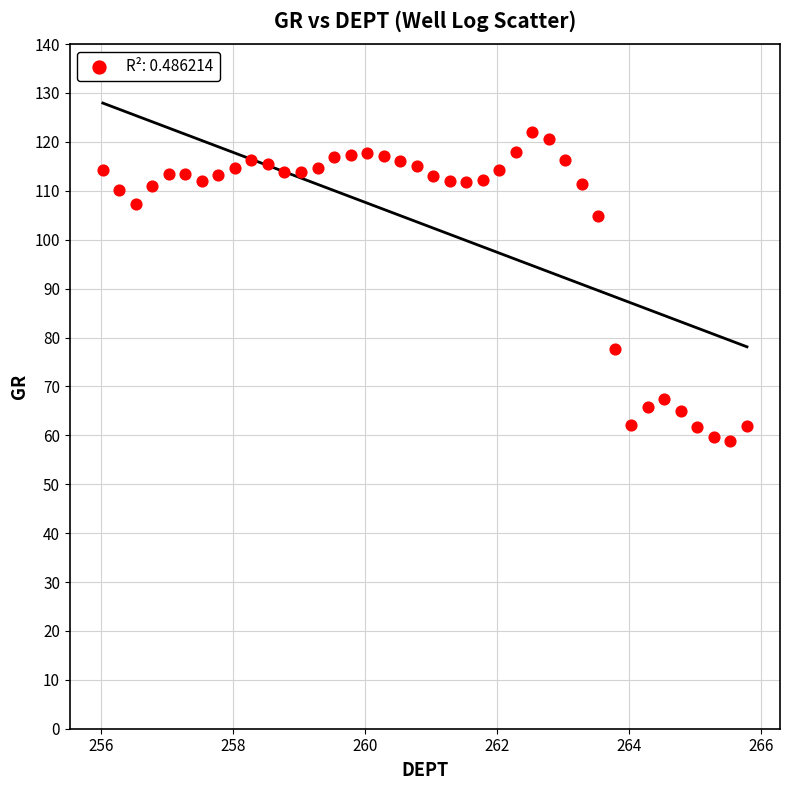

What is the range of Y values (max minus min)?

63.3